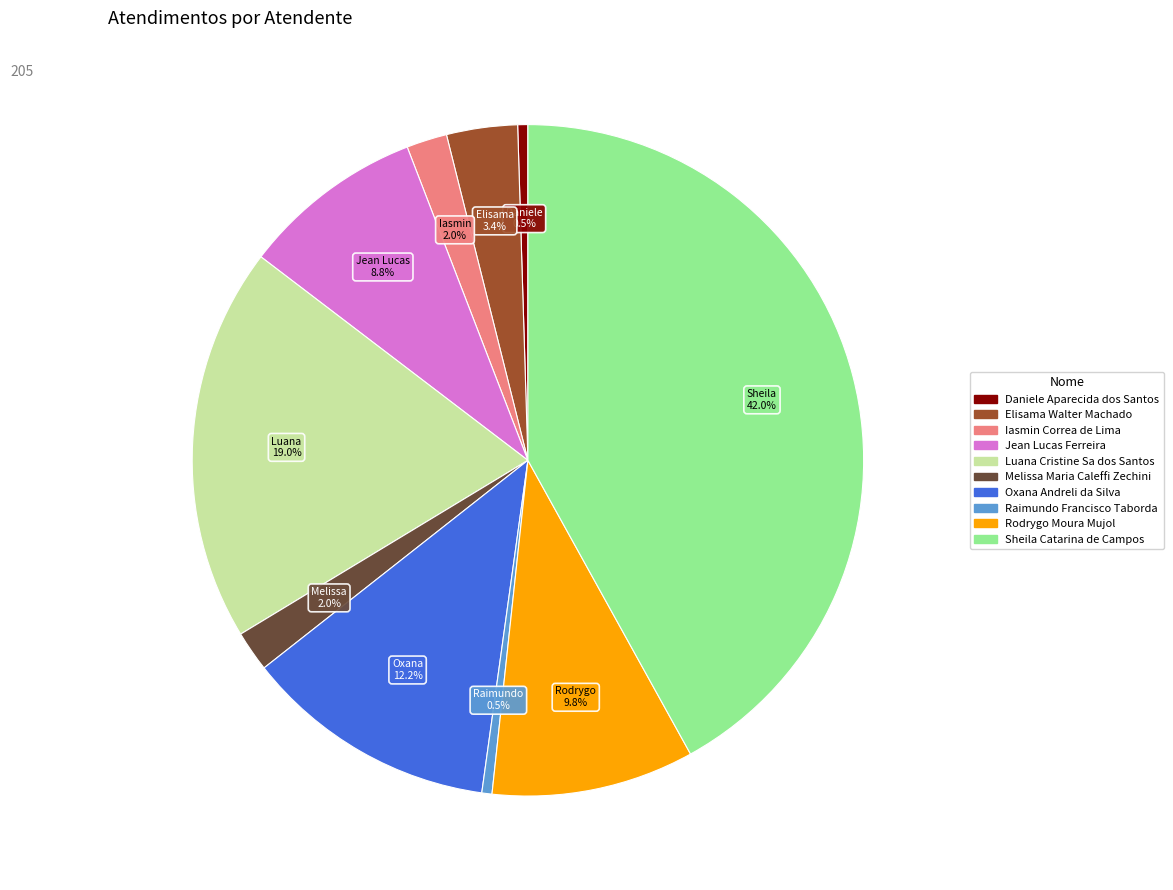

Is there a majority slice in this chart?

No